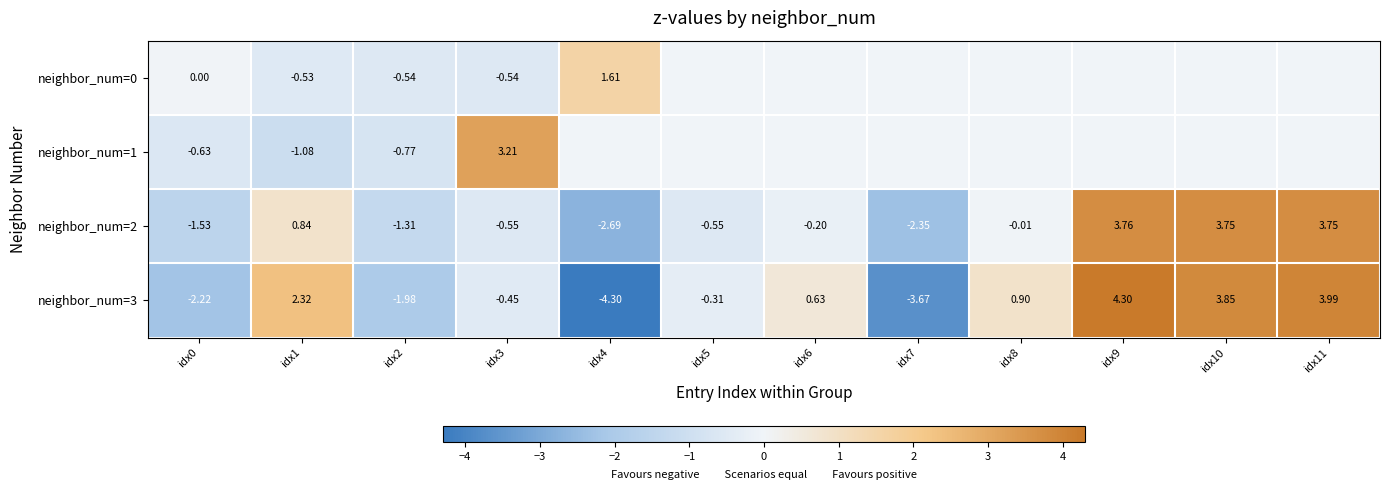

Where is neighbor_num=3 nearest to the value 0?

idx5